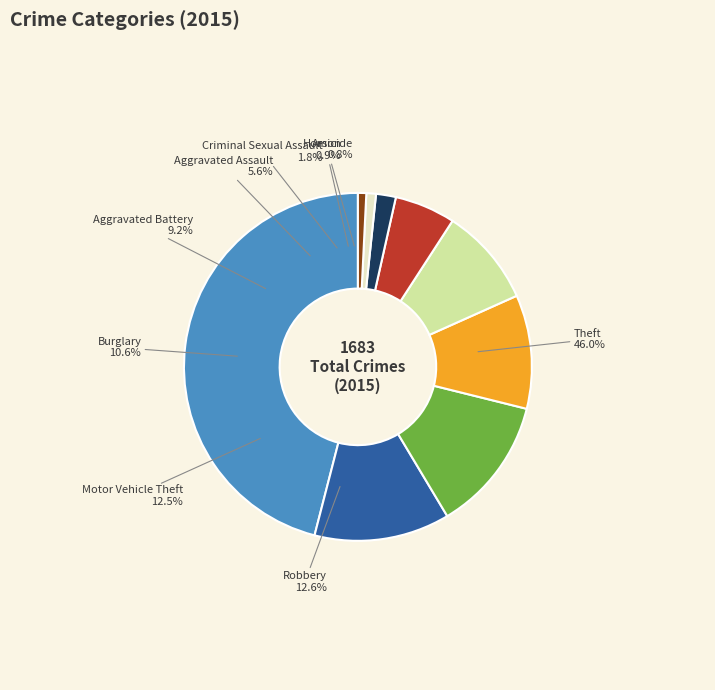

Which slice is the largest?

Theft